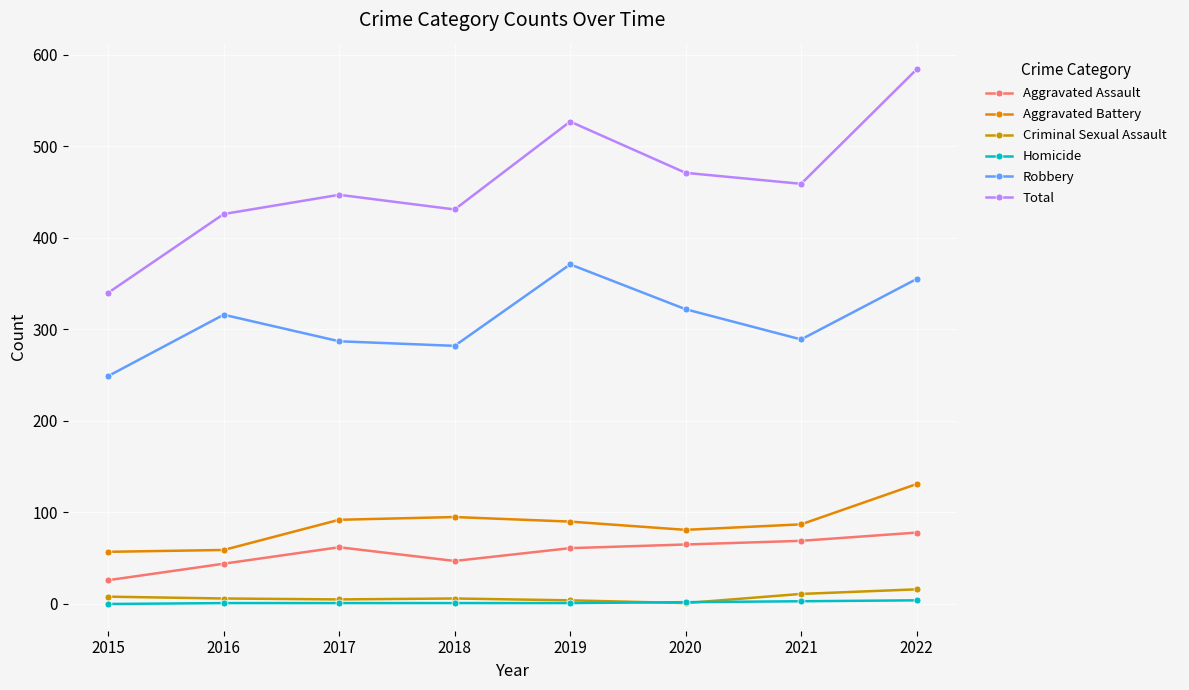

List the series in order of their peak value, lowest first.

Homicide, Criminal Sexual Assault, Aggravated Assault, Aggravated Battery, Robbery, Total